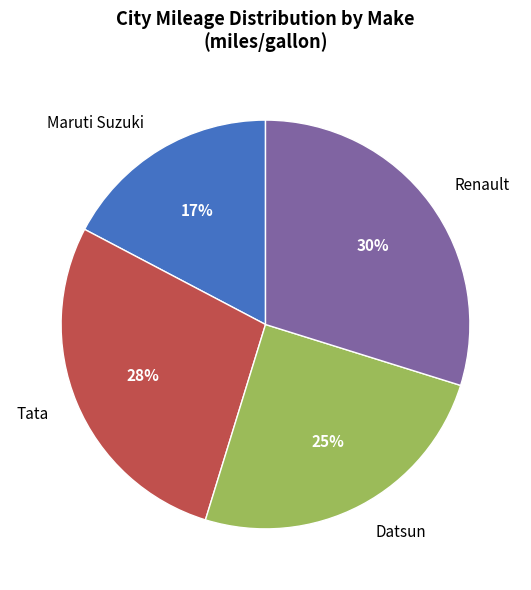

To the nearest percent, what is the difference between the largest and smallest slice percentages?

13%